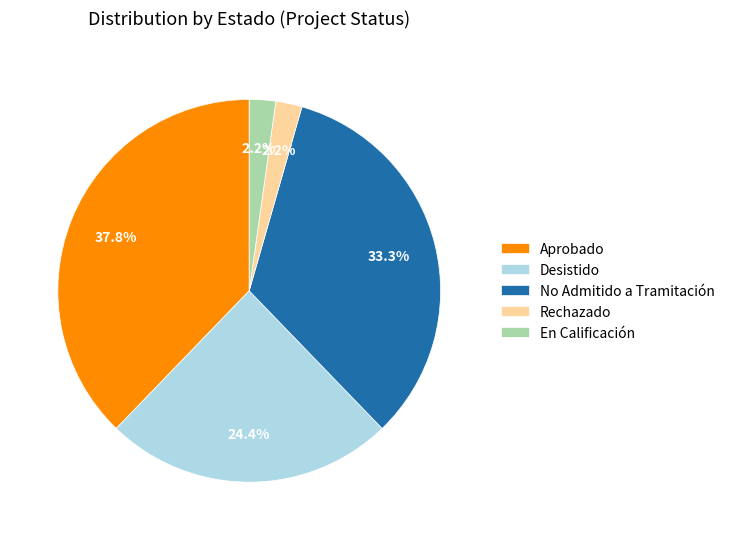

Does Rechazado represent more than half of the total?

No